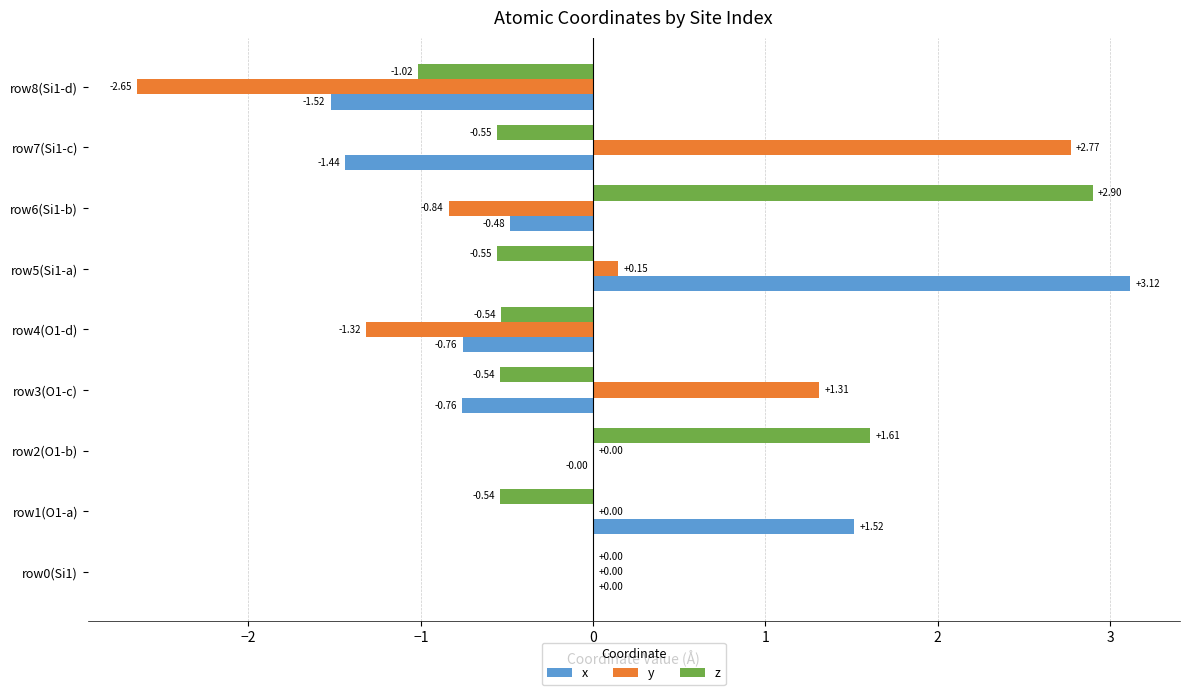

Which series changed the most between row1(O1-a) and row6(Si1-b)?

z